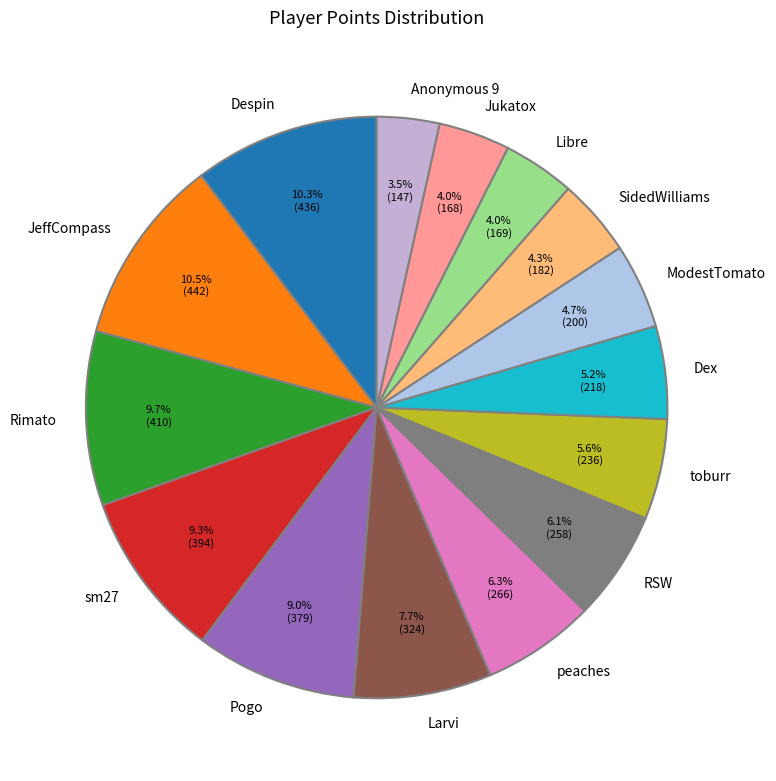

Approximately how many times larger is the value at peaches compared to JeffCompass?

0.6